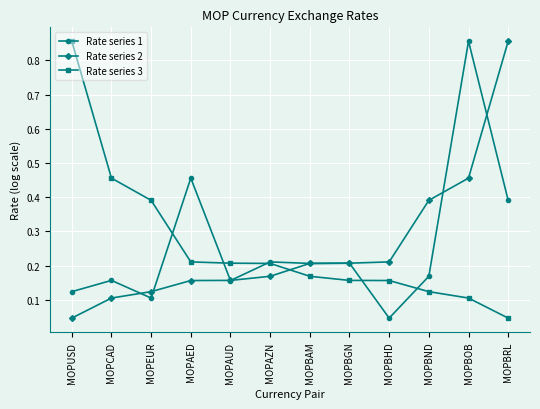

The value of Rate series 1 at MOPCAD is 0.2. True or false?

True